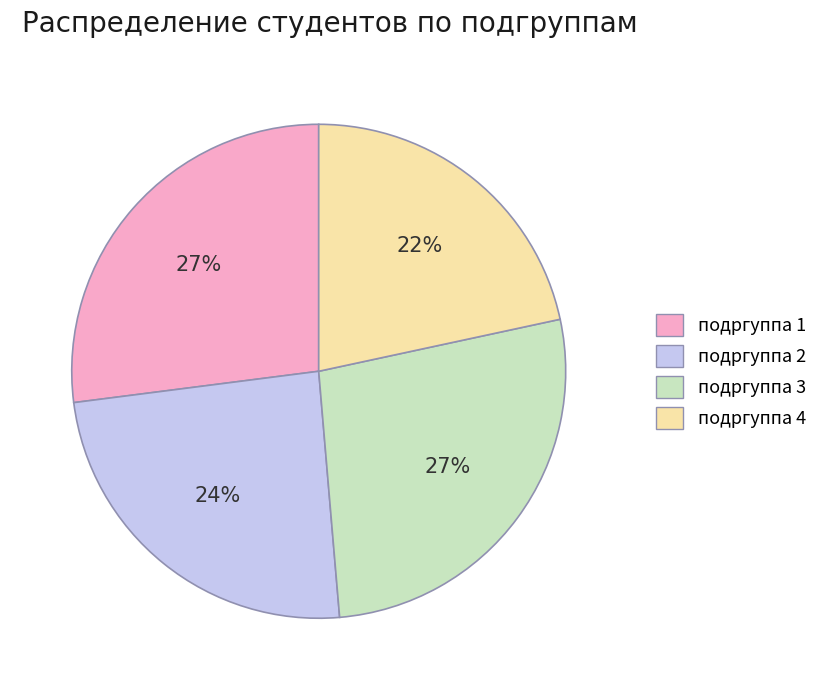

What percentage is the подргуппа 1 slice, to the nearest percent?

27%